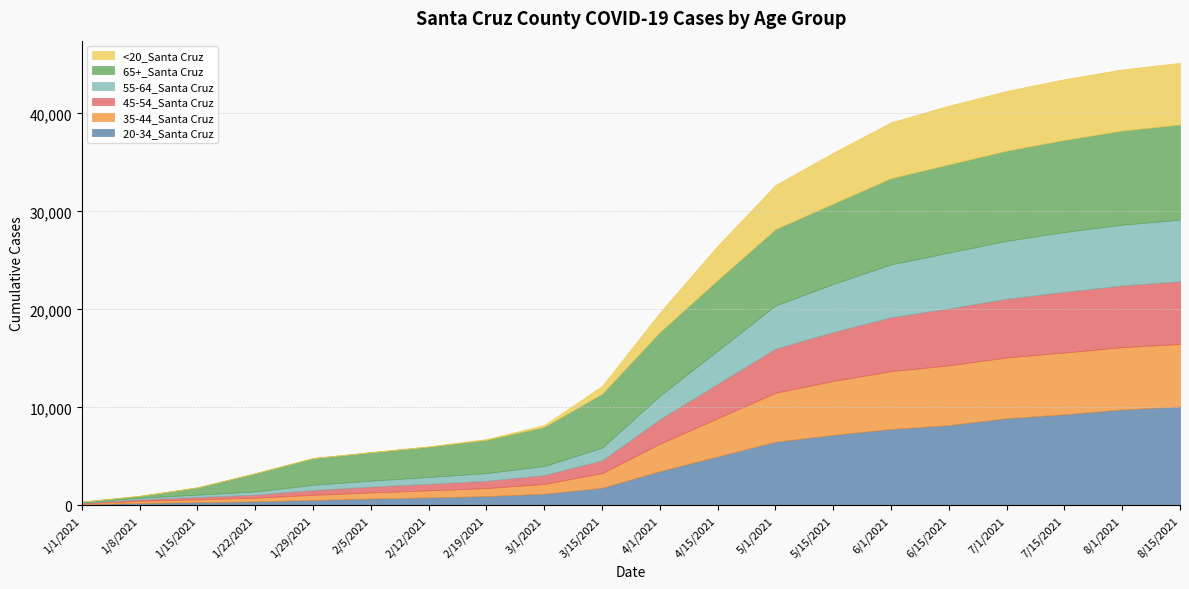

How many data points in 20-34_Santa Cruz are less than 3500?

10